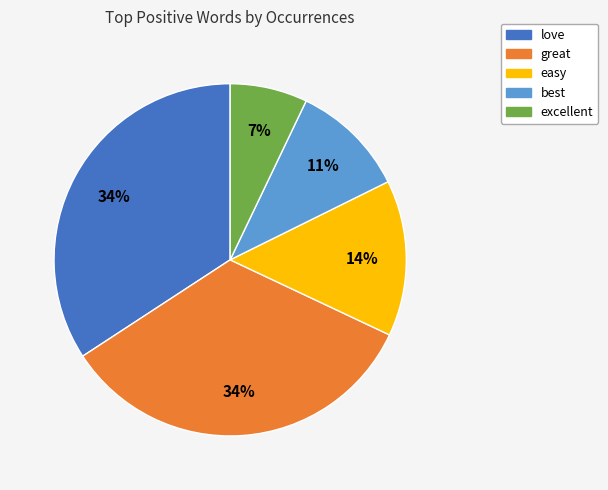

To the nearest percent, what percentage of the pie is great?

34%